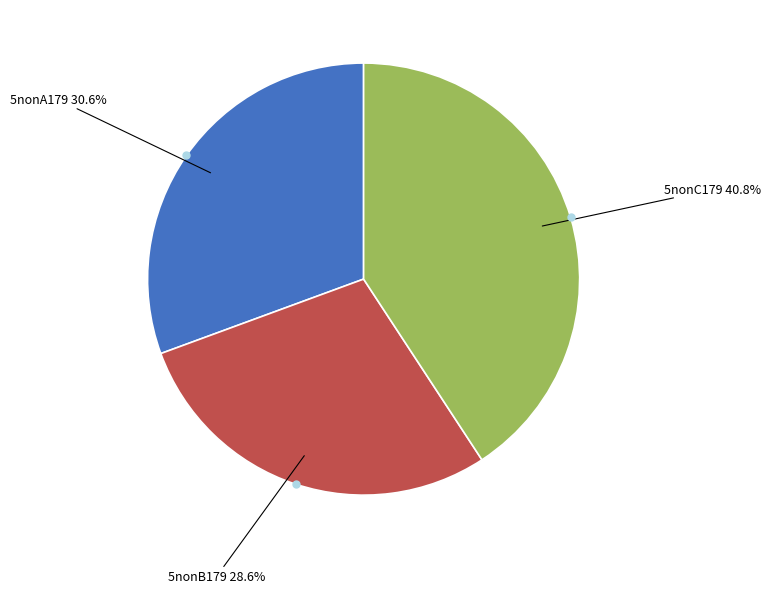

Is there any slice that represents more than half of the pie?

No